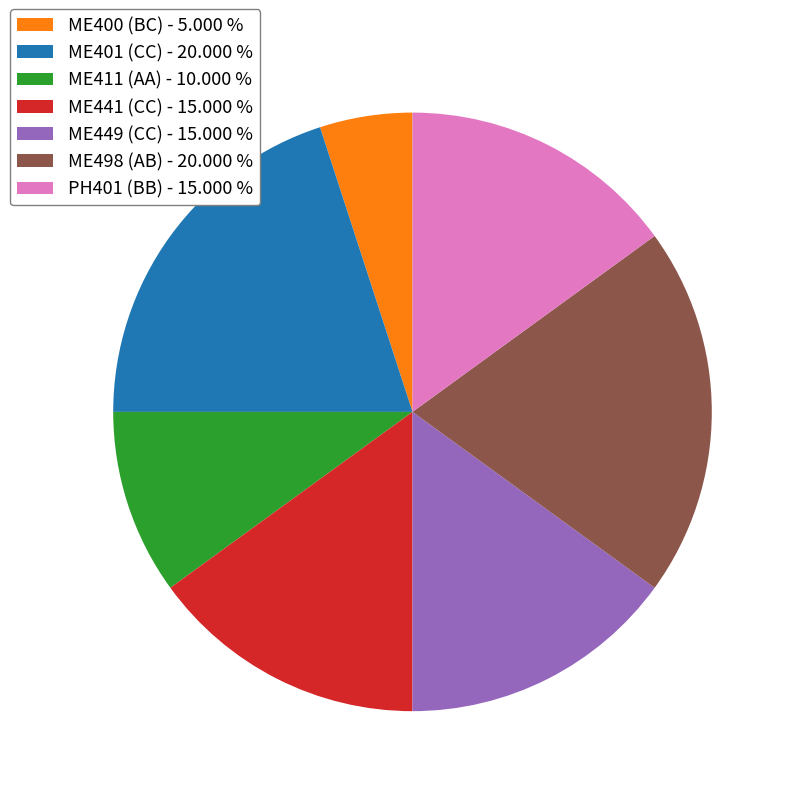

Between ME498 (AB) - 20.000 % and ME411 (AA) - 10.000 %, which is larger?

ME498 (AB) - 20.000 %